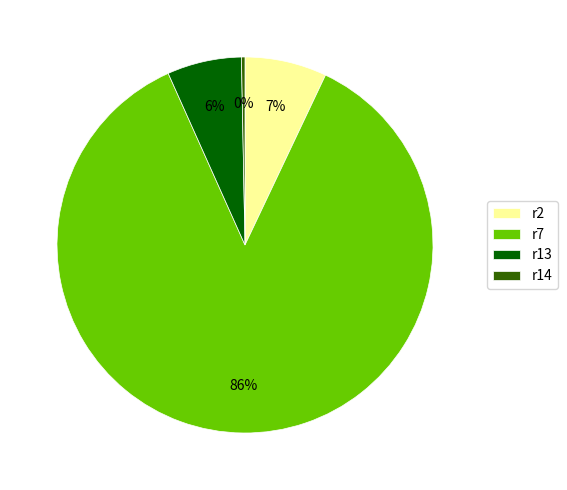

Is there a majority slice in this chart?

Yes